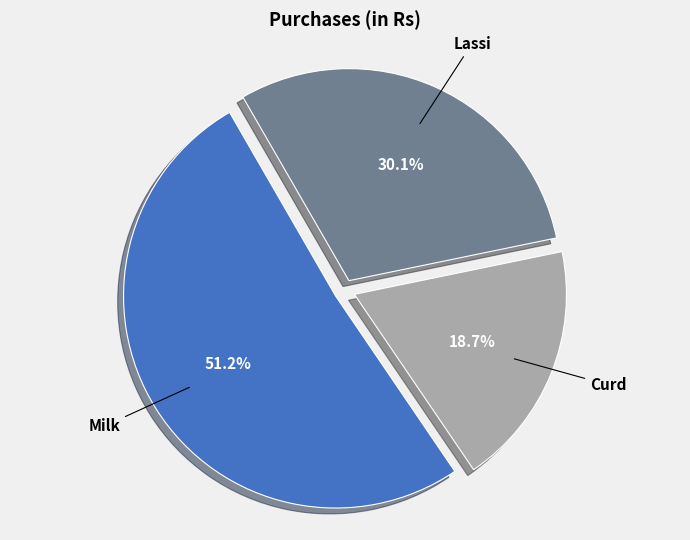

Approximately how many times larger is the value at Curd compared to Lassi?

0.6